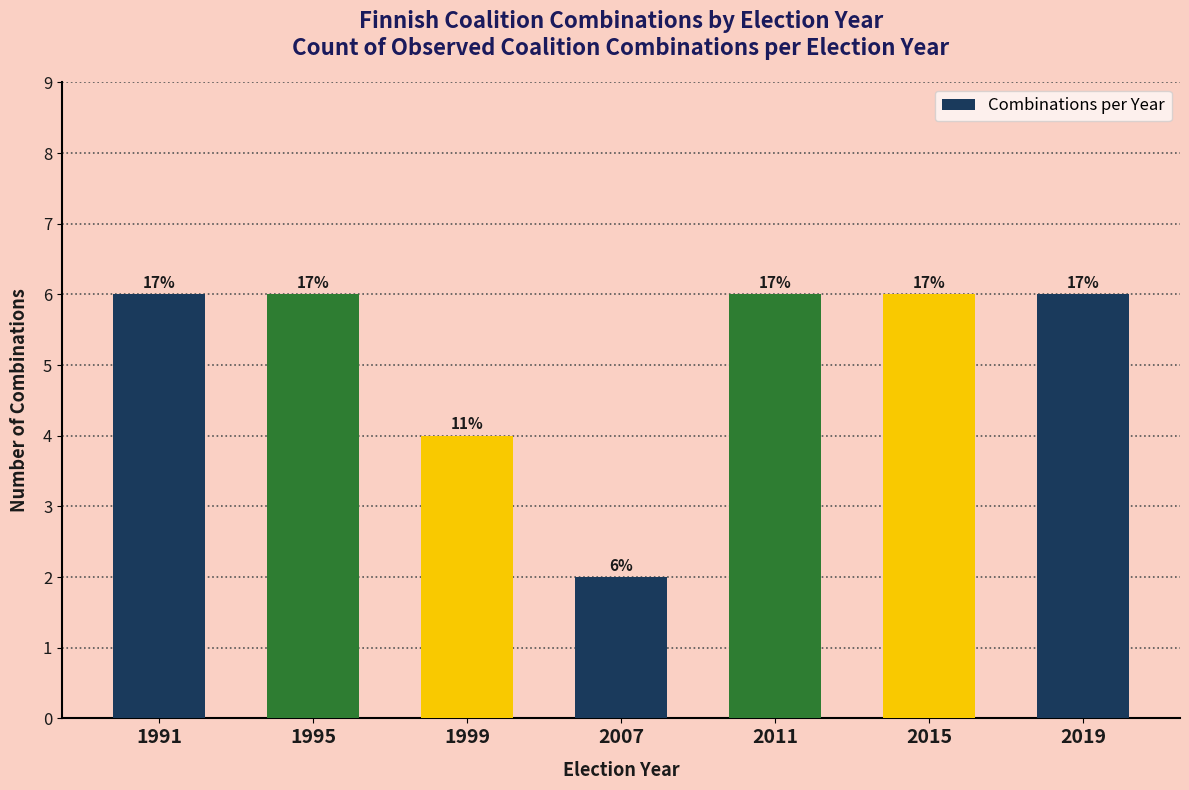

How many bars are there in total?

7